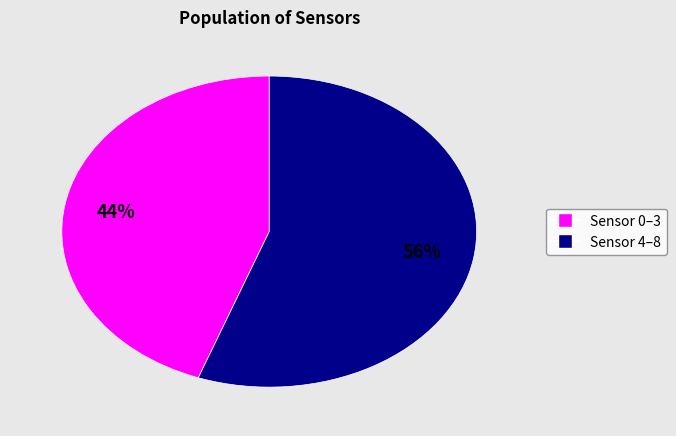

How many segments does this pie chart have?

2